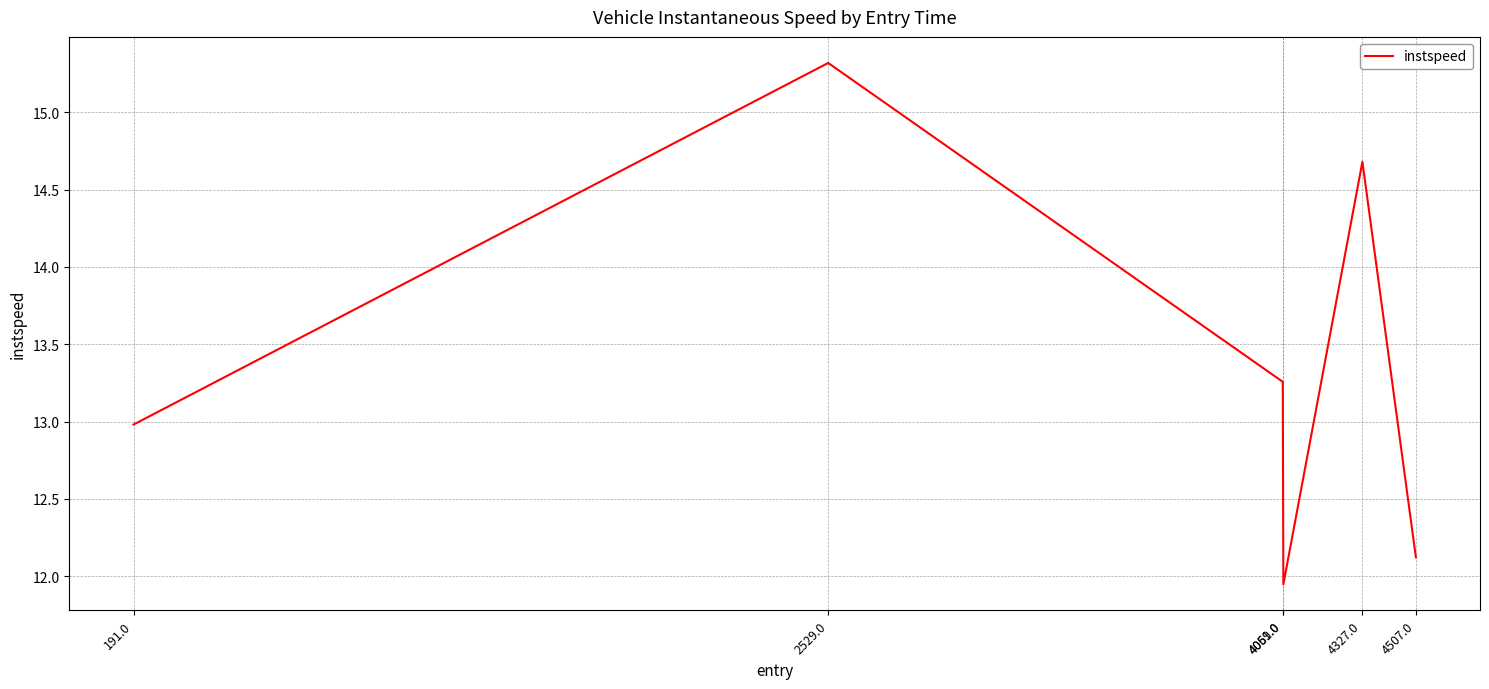

Rank the categories by value from highest to lowest.

2529.0, 4327.0, 4059.0, 191.0, 4507.0, 4061.0